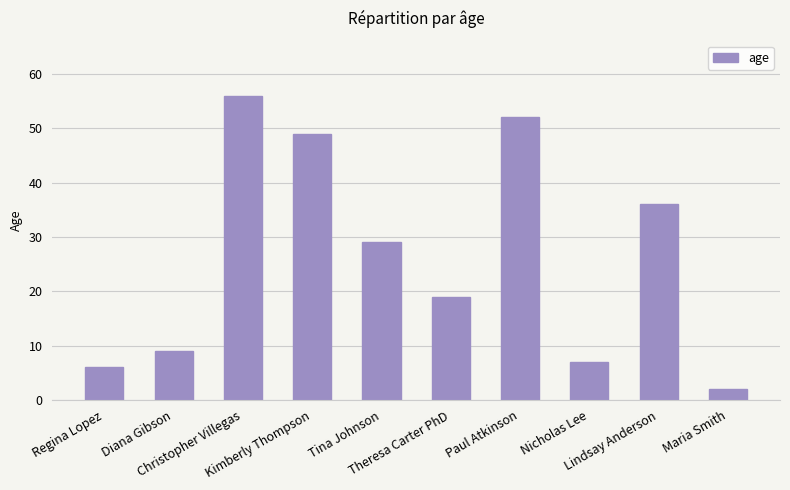

Rank the categories by value from lowest to highest.

Maria Smith, Regina Lopez, Nicholas Lee, Diana Gibson, Theresa Carter PhD, Tina Johnson, Lindsay Anderson, Kimberly Thompson, Paul Atkinson, Christopher Villegas